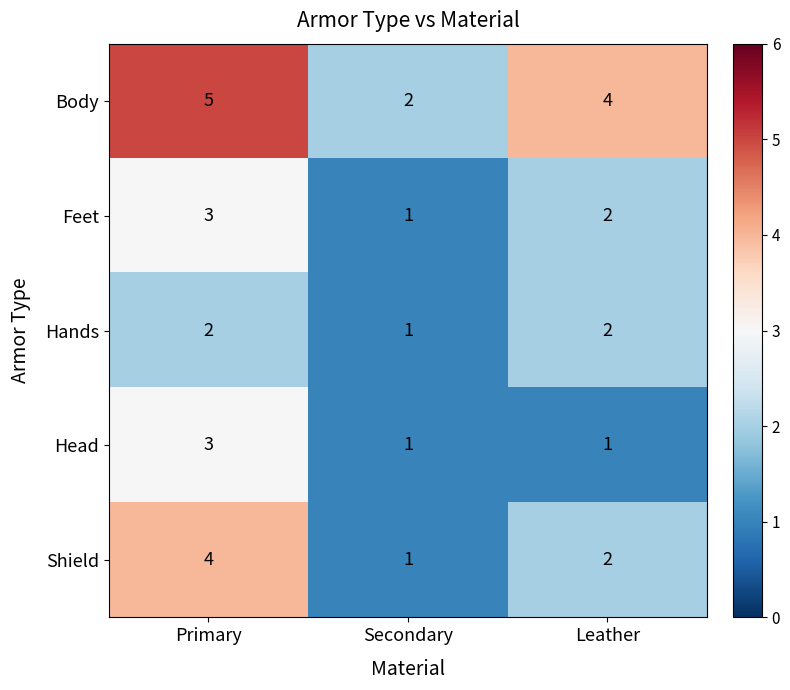

What is the smallest value displayed?

1